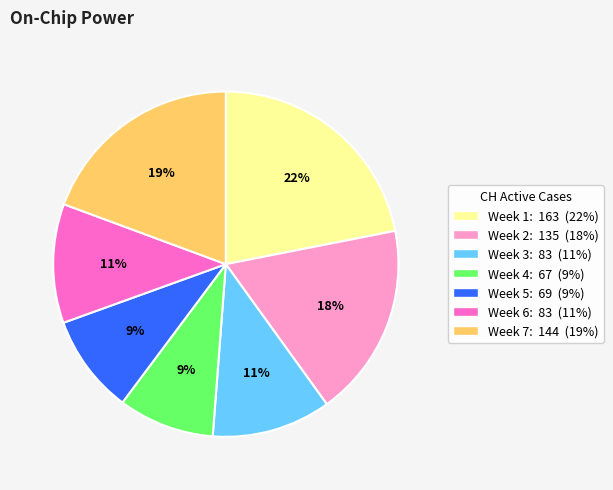

Is there a majority slice in this chart?

No